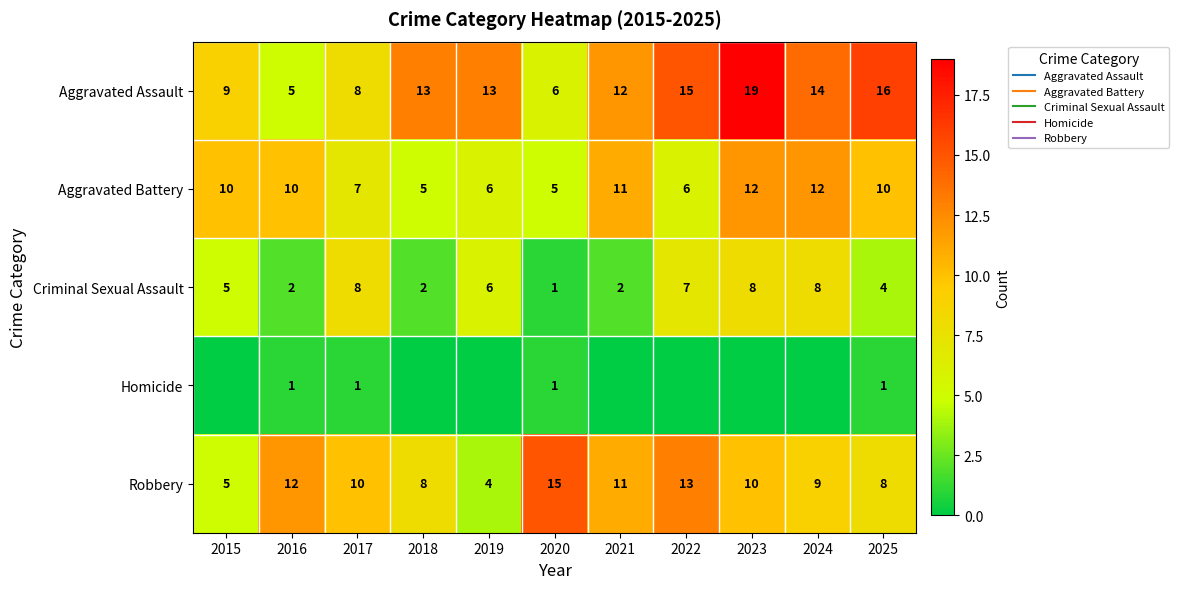

Is the value of Robbery at 2019 greater than the value of Criminal Sexual Assault at 2023?

No